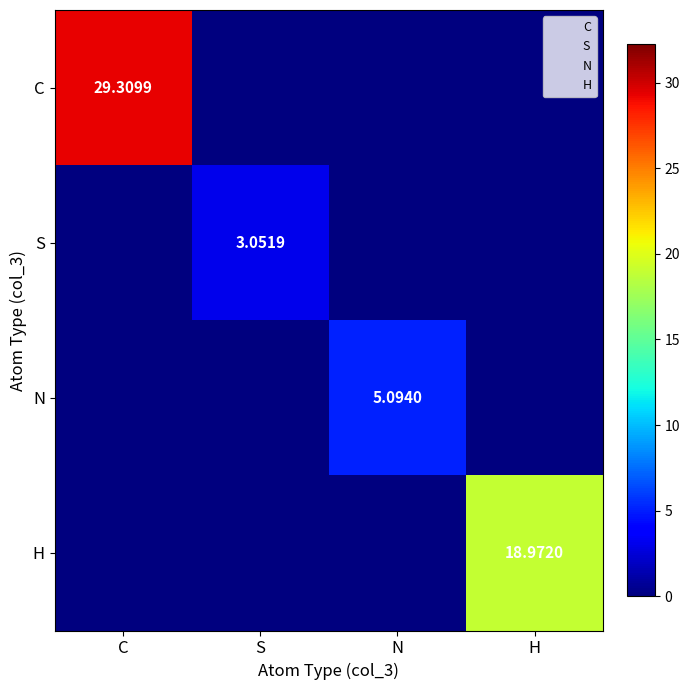

True or false: H has a value of -9.1 at N.

False